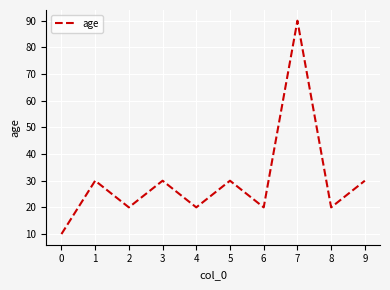

True or false: the data shows 49 at 3.

False